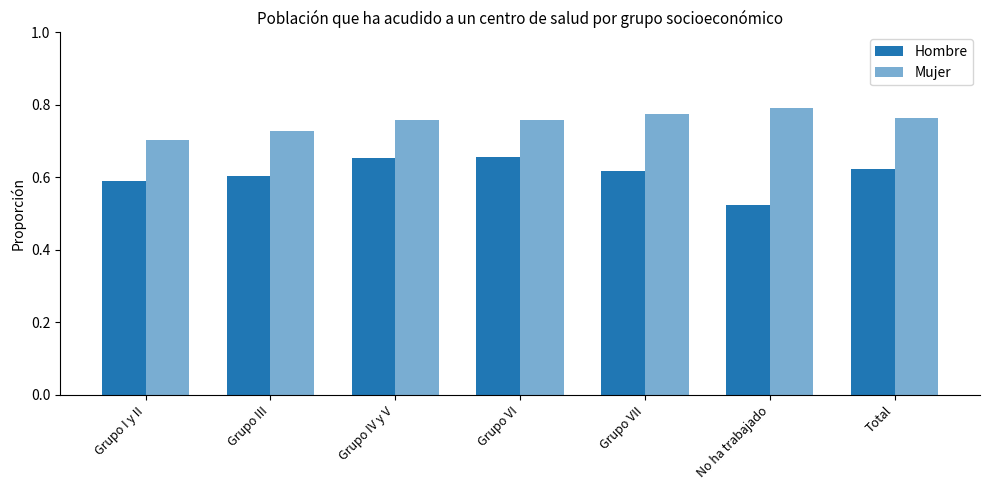

Does the chart contain any negative values?

No